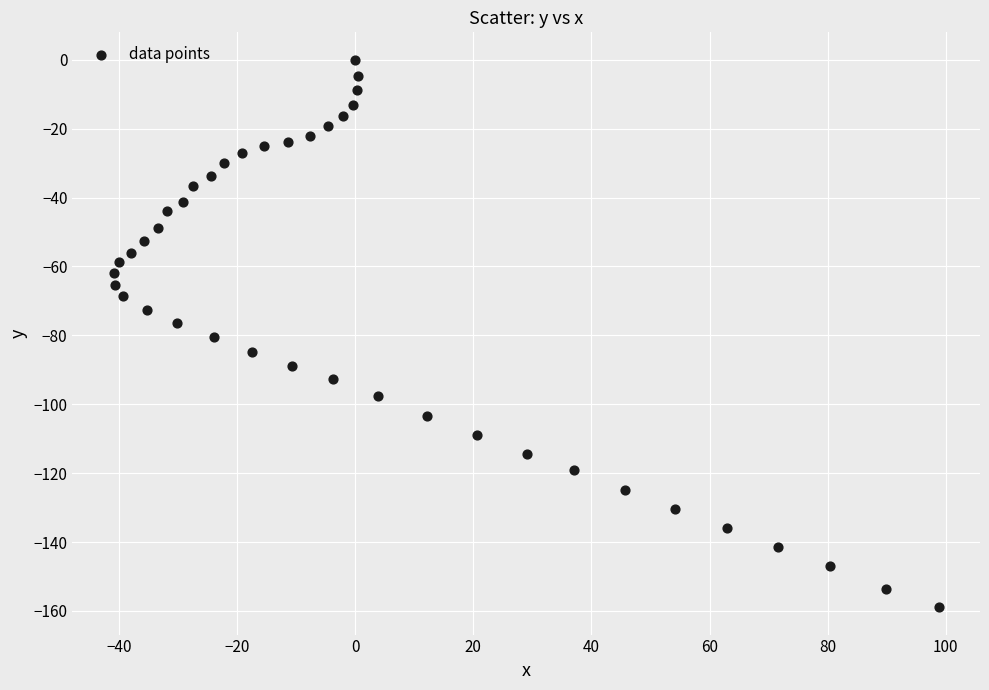

What is the range of X values (max minus min)?

139.7